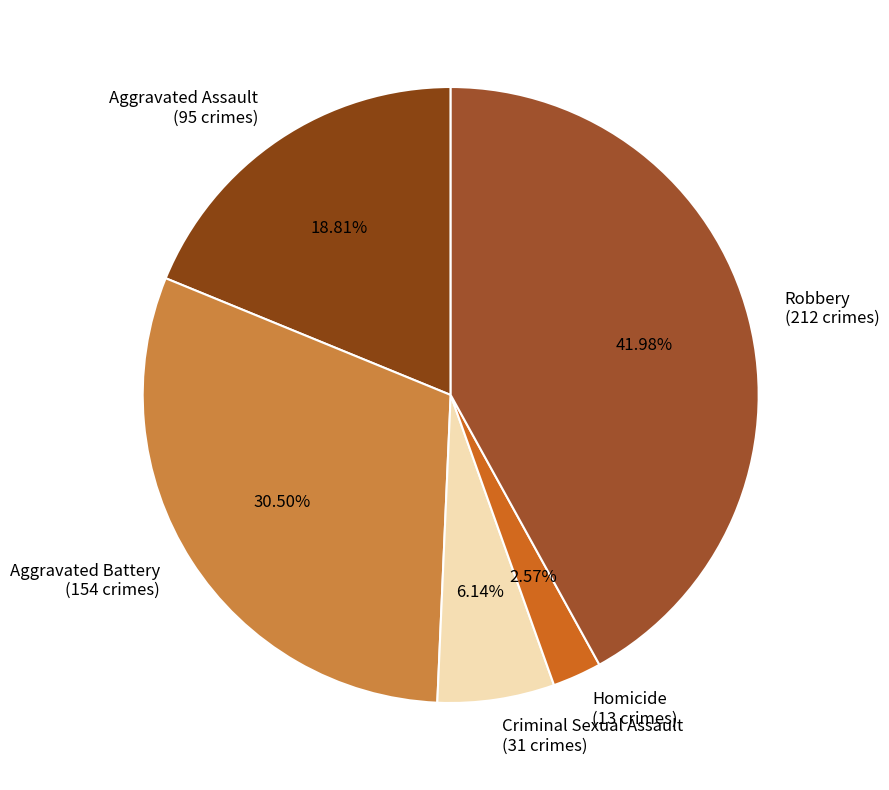

Is it true that Homicide is 3% of the pie?

True